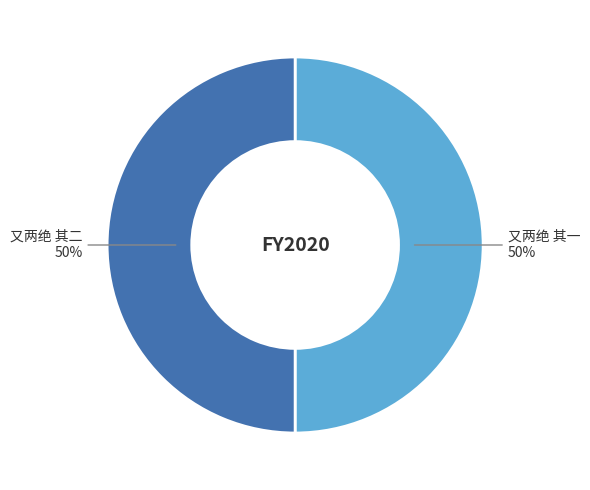

How many segments does this pie chart have?

2